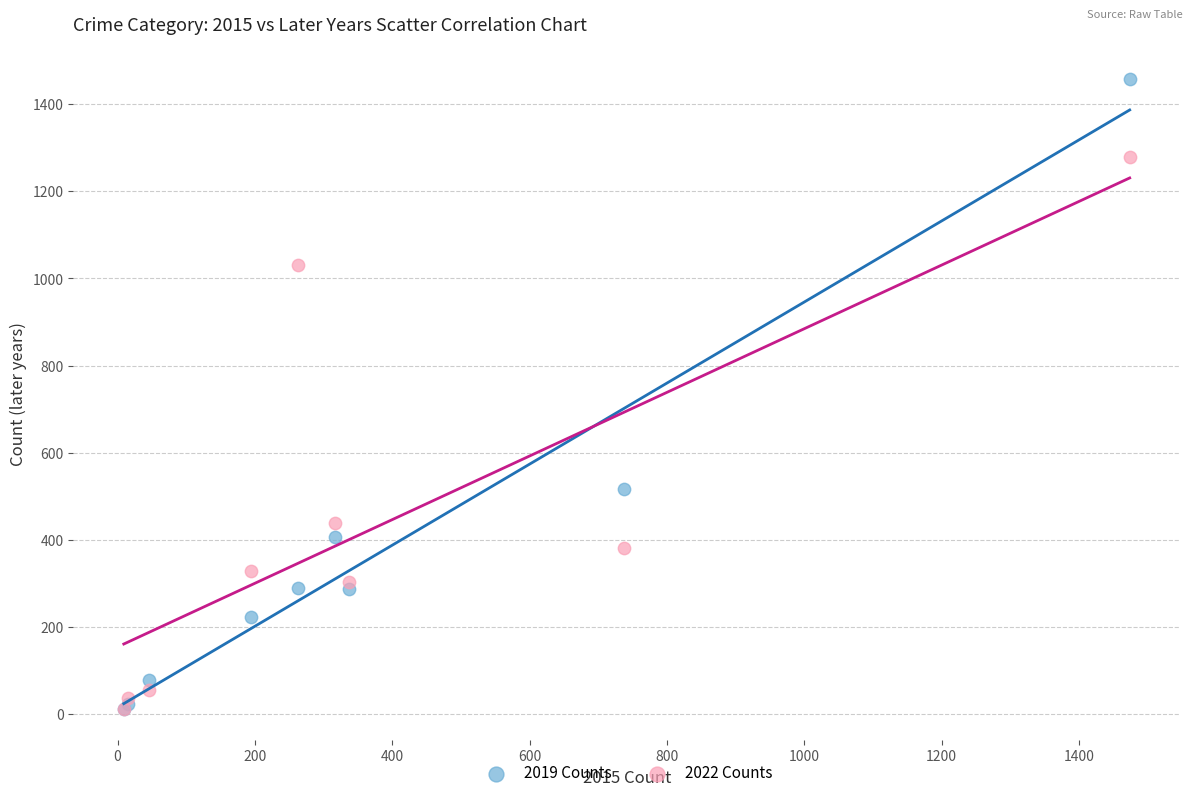

In the 2019 Counts series, what Y value is closest to 735?

517